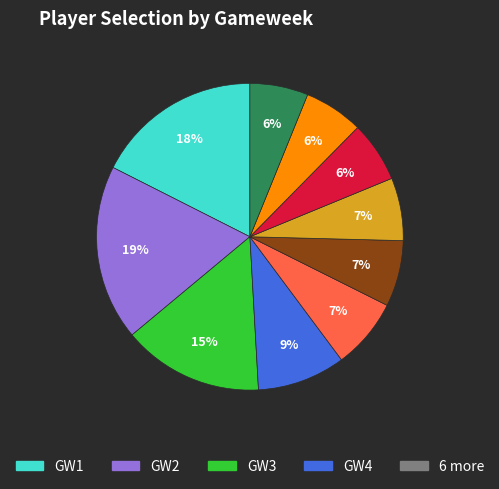

To the nearest percent, what is the average slice percentage?

10%